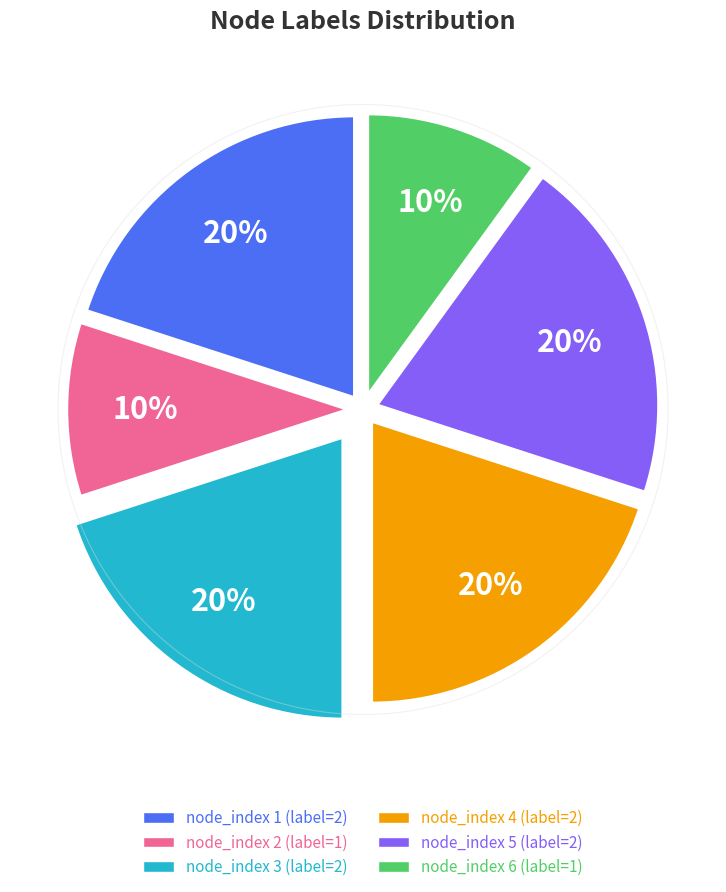

To the nearest percent, what is the combined percentage of node_index 6 and node_index 3?

30%